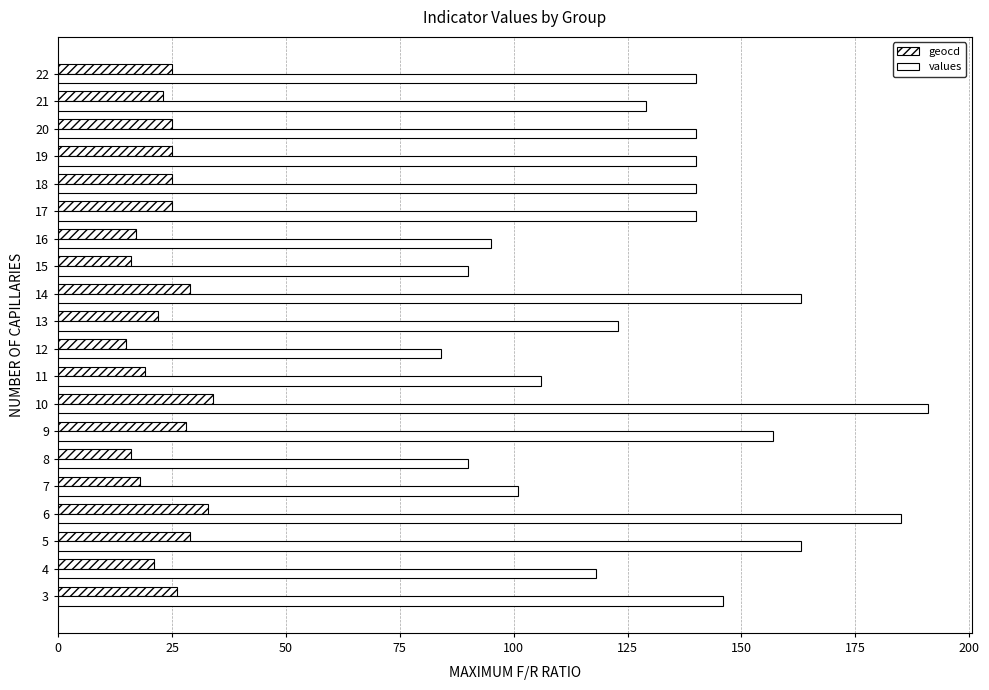

How many data points does each series have?

20